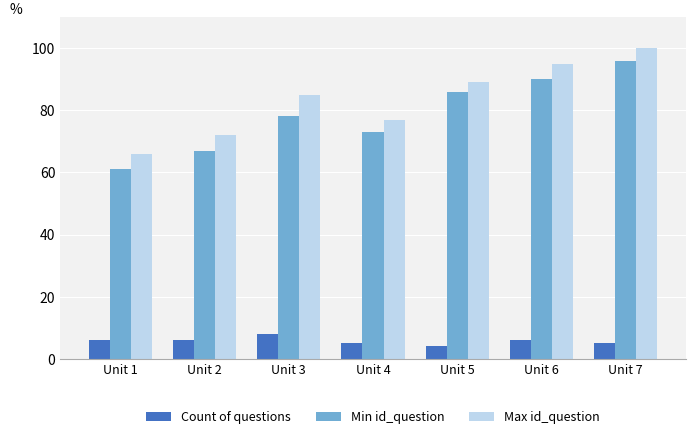

How many data points in Count of questions are less than 6?

3